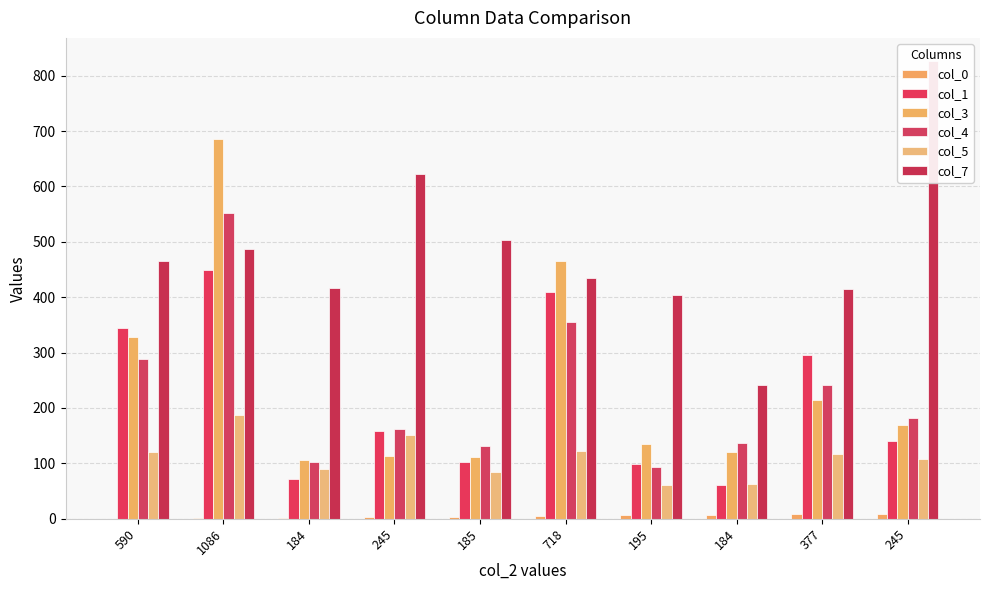

Reading right to left, list all the values displayed in this chart.

col_0: 245=9	377=8	184=7	195=6	718=5	185=4	245=3	184=2	1086=1	590=0
col_1: 245=141	377=296	184=61	195=99	718=409	185=102	245=159	184=71	1086=450	590=344
col_3: 245=170	377=215	184=120	195=135	718=466	185=111	245=113	184=106	1086=685	590=328
col_4: 245=182	377=242	184=136	195=93	718=356	185=131	245=162	184=102	1086=552	590=289
col_5: 245=108	377=117	184=63	195=61	718=122	185=85	245=152	184=89	1086=187	590=120
col_7: 245=827	377=414	184=241	195=404	718=434	185=504	245=622	184=417	1086=488	590=465